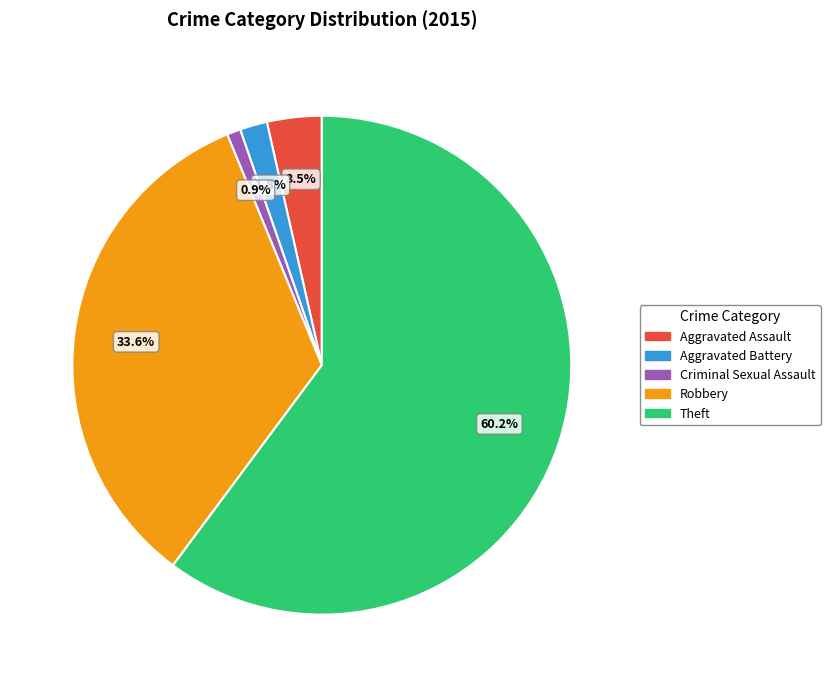

What is the majority slice?

Theft